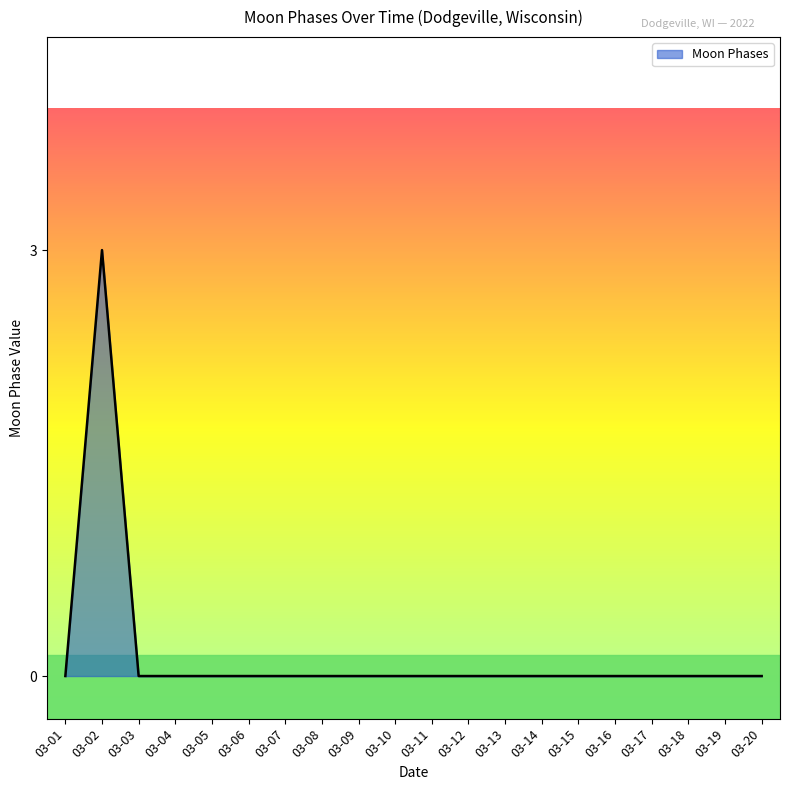

True or false: the data shows 0 at 03-03.

True